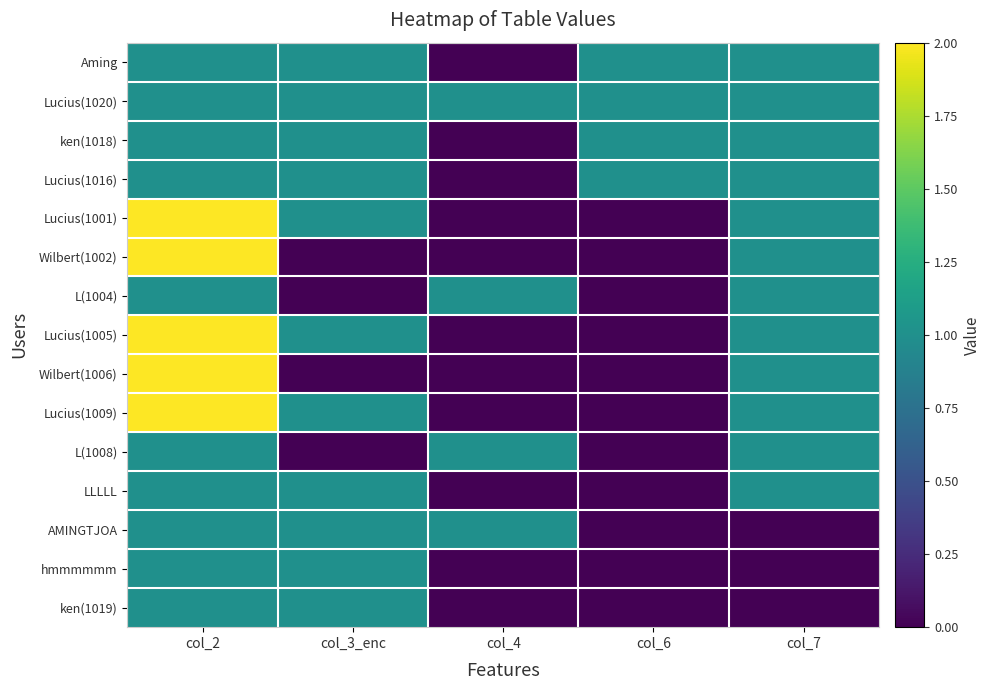

Count the number of data series in this chart.

15